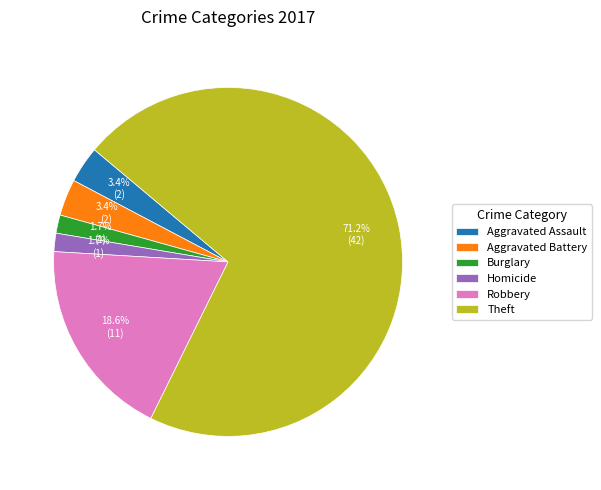

Which slice is the largest?

Theft